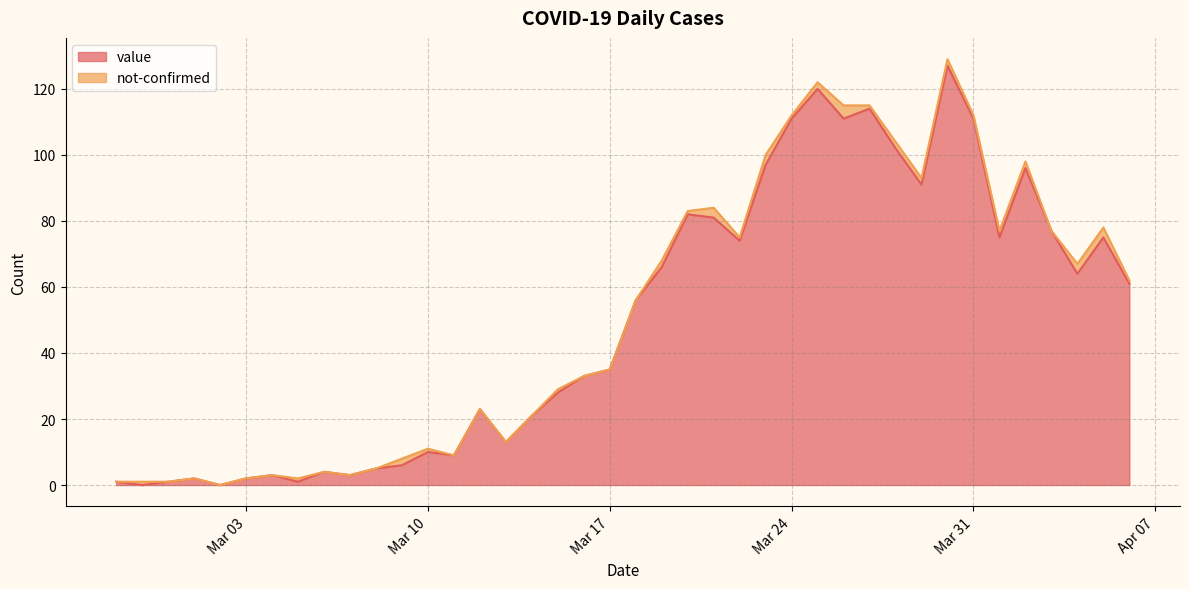

What is the highest value of the value series?

127